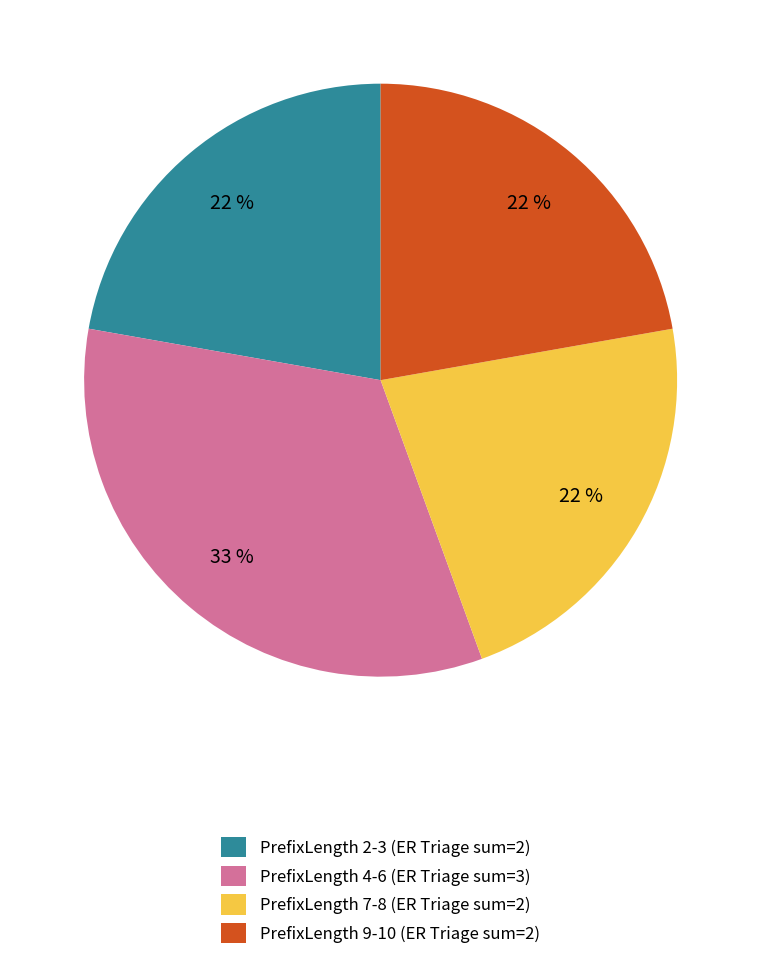

Which category has the biggest portion of the pie?

PrefixLength 4-6 (ER Triage sum=3)